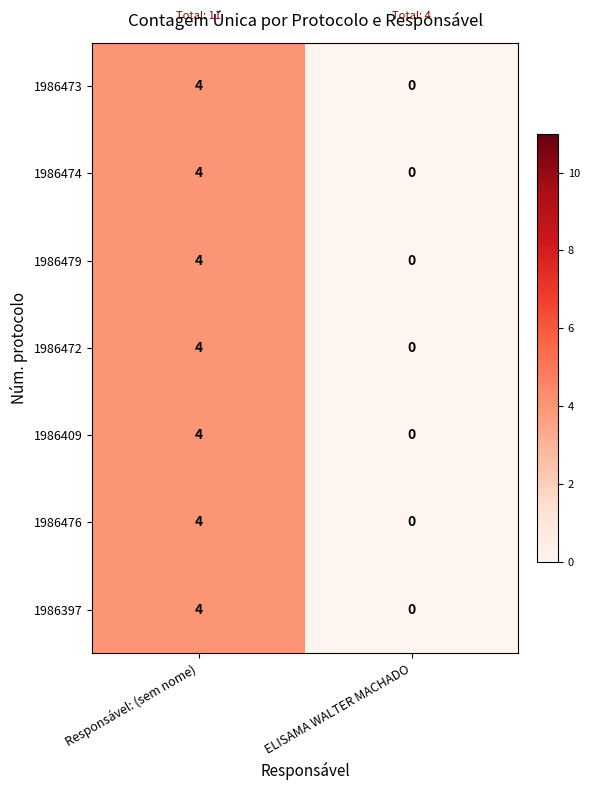

Which category has the lowest value in the 1986479 series?

ELISAMA WALTER MACHADO